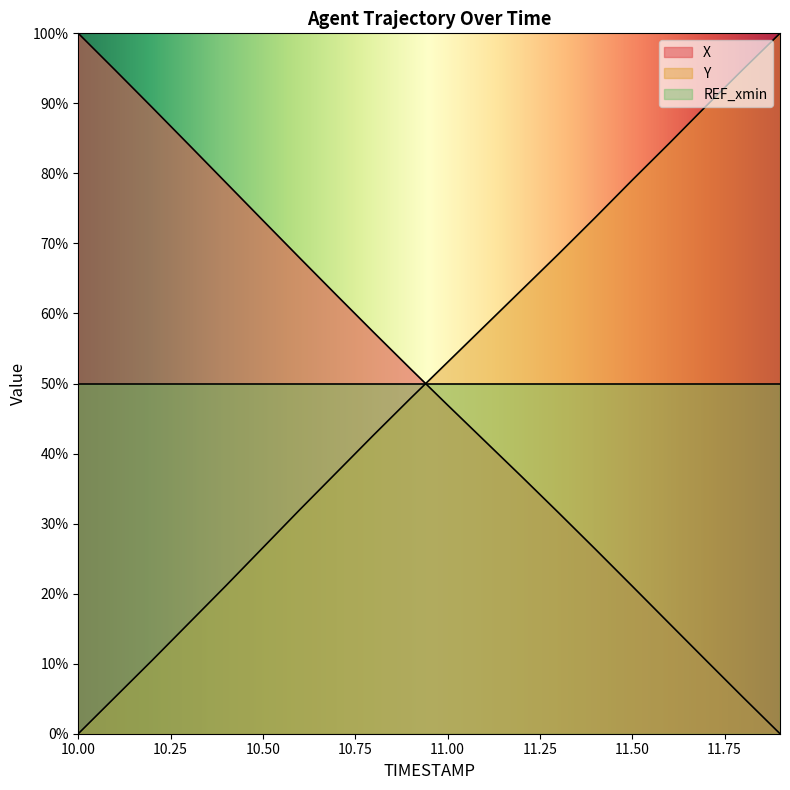

What is the maximum value for Y?

100.0